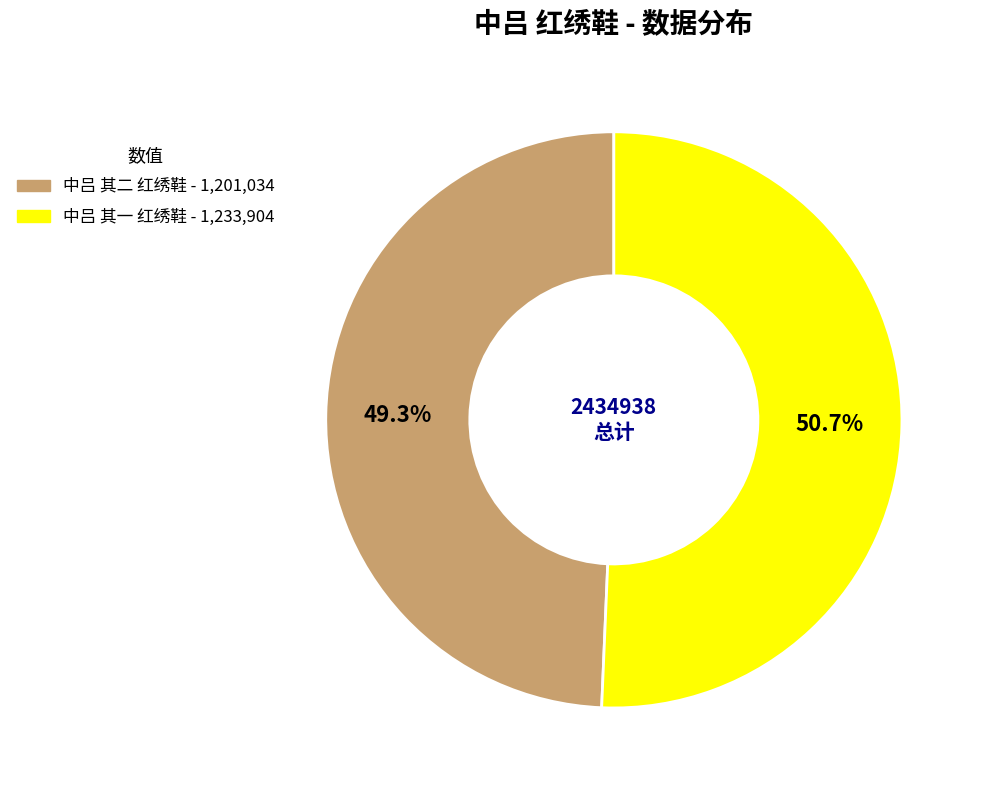

Which has a higher value, 中吕 其一 红绣鞋 or 中吕 其二 红绣鞋?

中吕 其一 红绣鞋